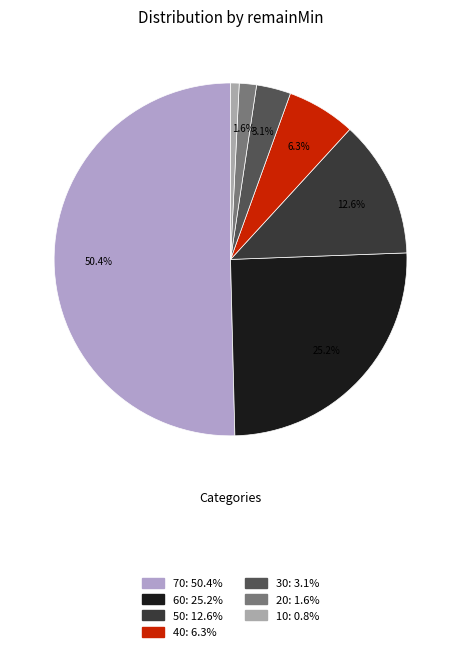

To the nearest percent, what is the average slice percentage?

14%